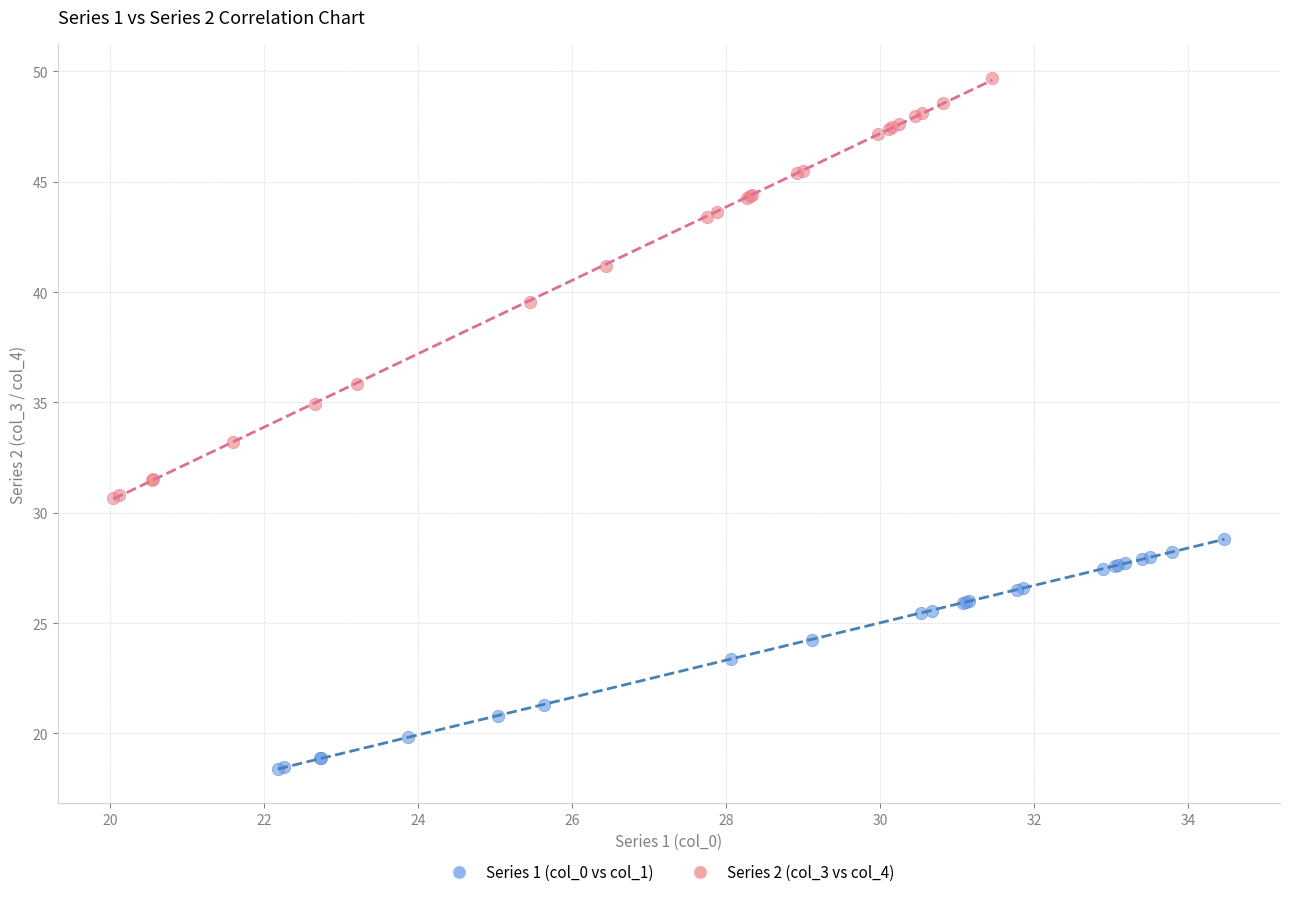

Which series has the widest spread of Y values?

Series 2 (col_3 vs col_4)